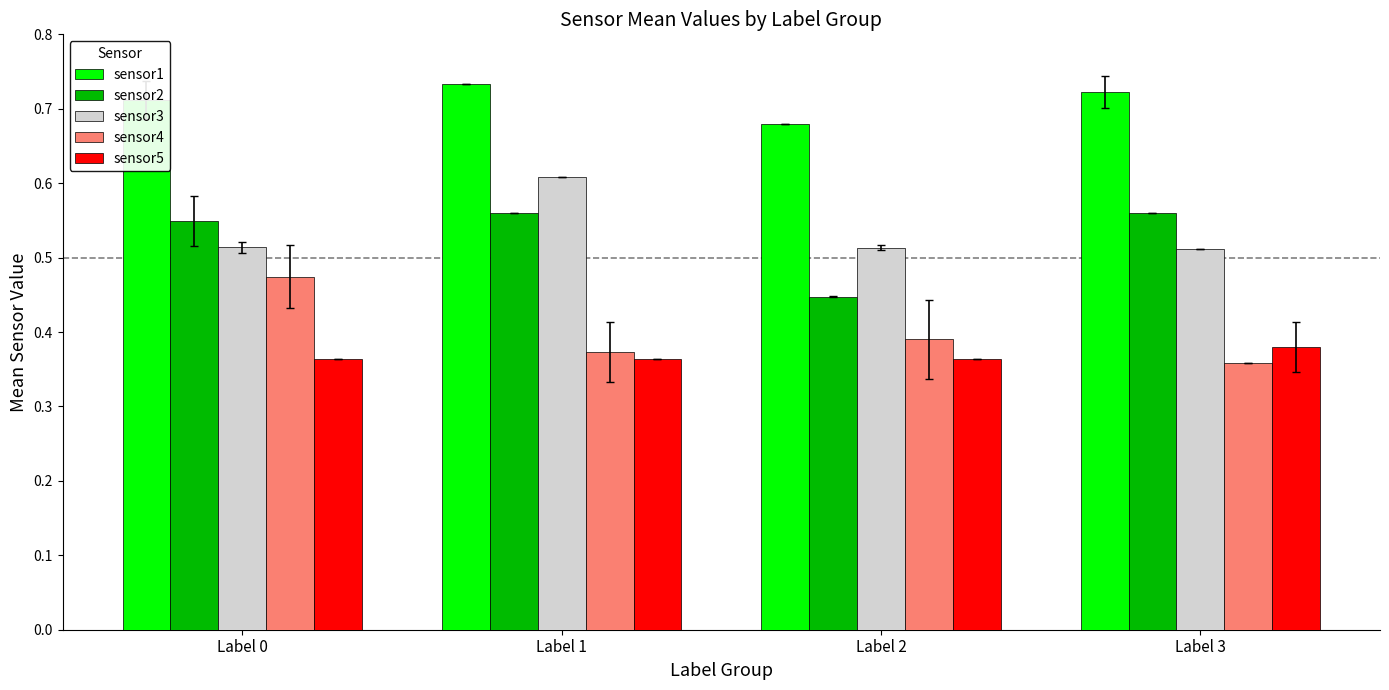

What is the spread (max minus min) of values at Label 2?

0.3